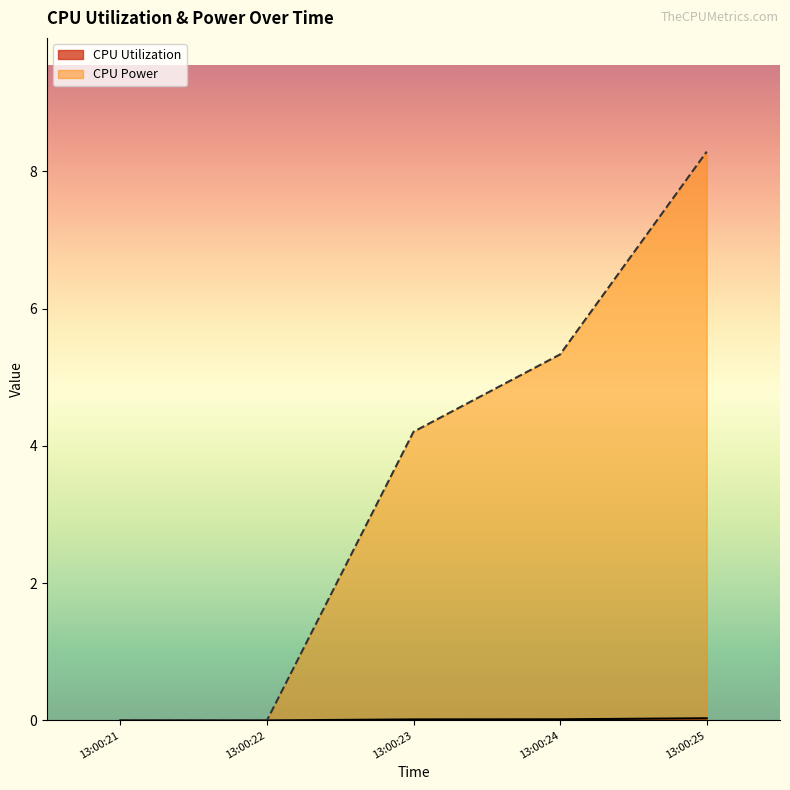

What is the total value across all series at 13:00:24?

5.3